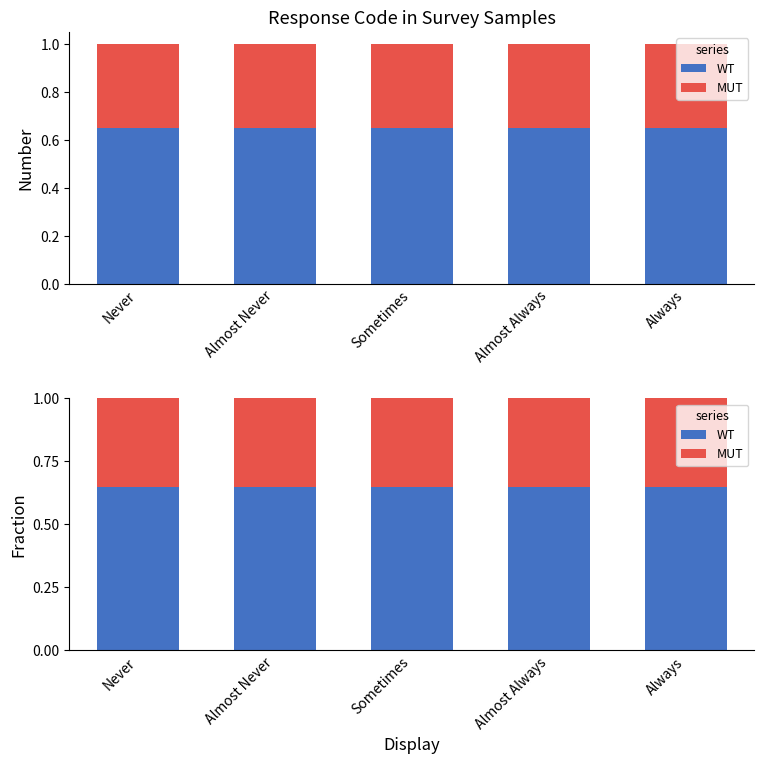

The MUT series shows 0.3 at Almost Always. True or false?

True